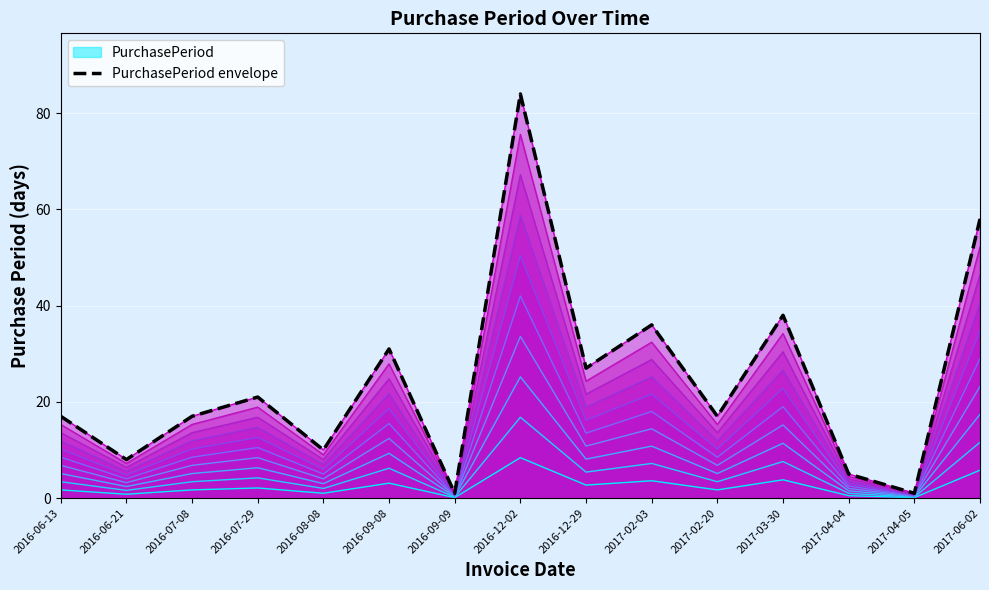

What is the difference between the maximum and minimum values?

83